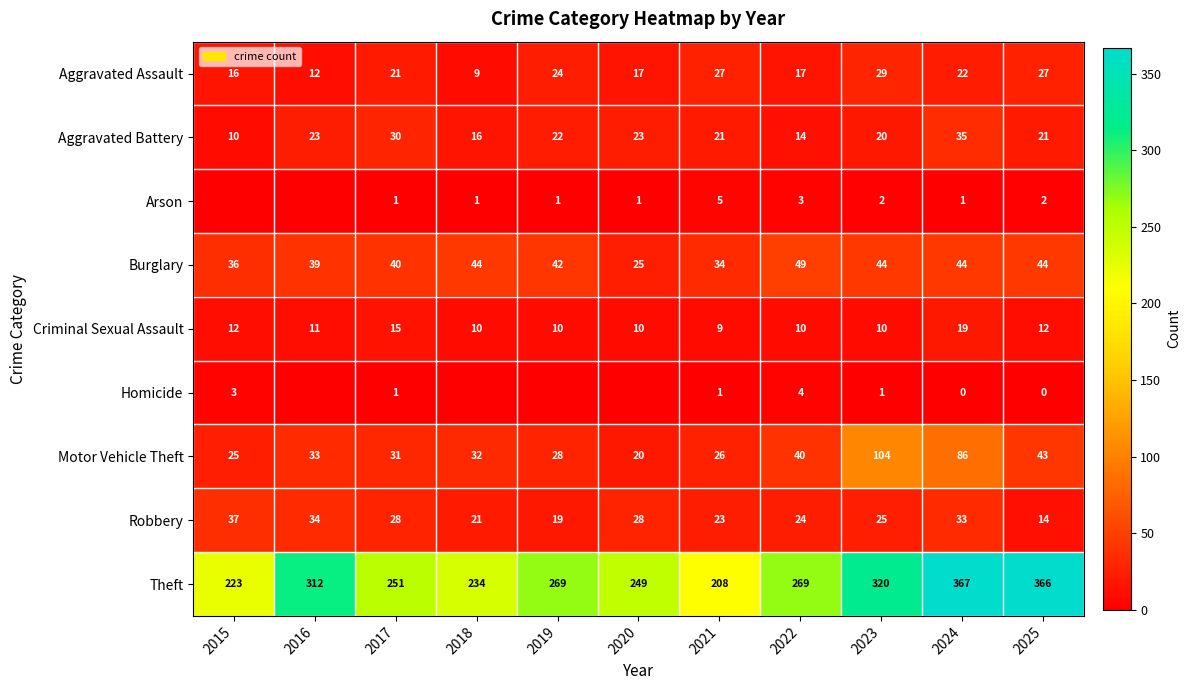

What is the difference between the highest and lowest values at 2021?

207